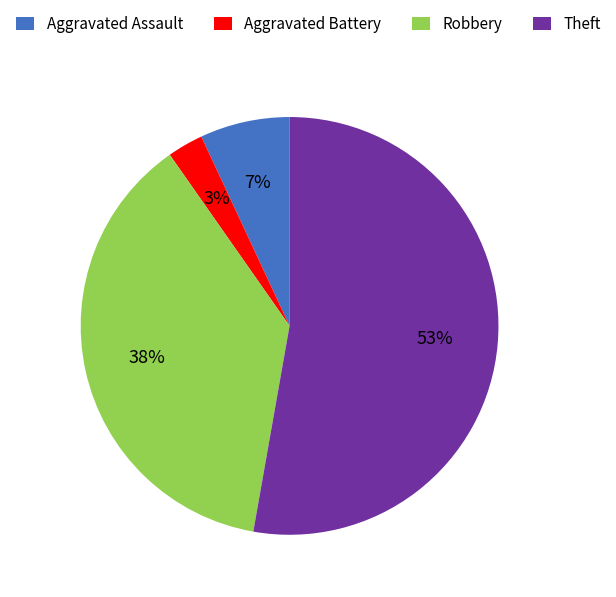

Does Aggravated Battery represent more than half of the total?

No